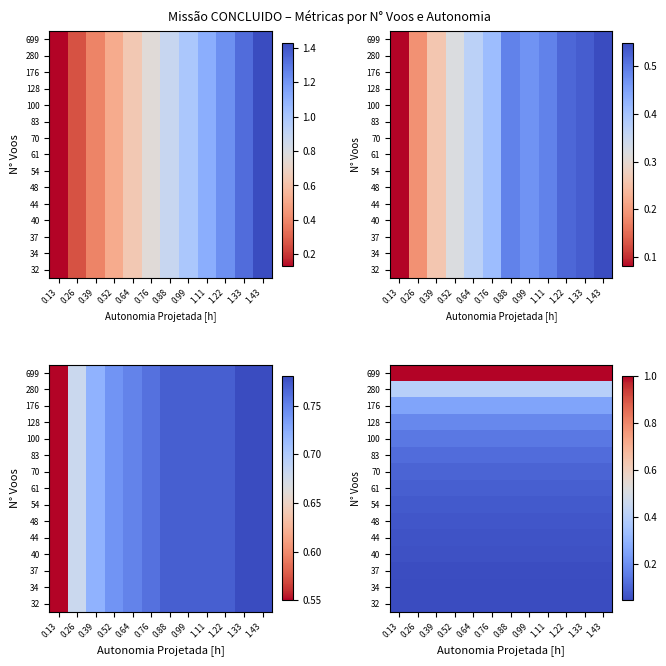

Rank the series by their maximum value, from lowest to highest.

32, 34, 37, 40, 44, 48, 54, 61, 70, 83, 100, 128, 176, 280, 699